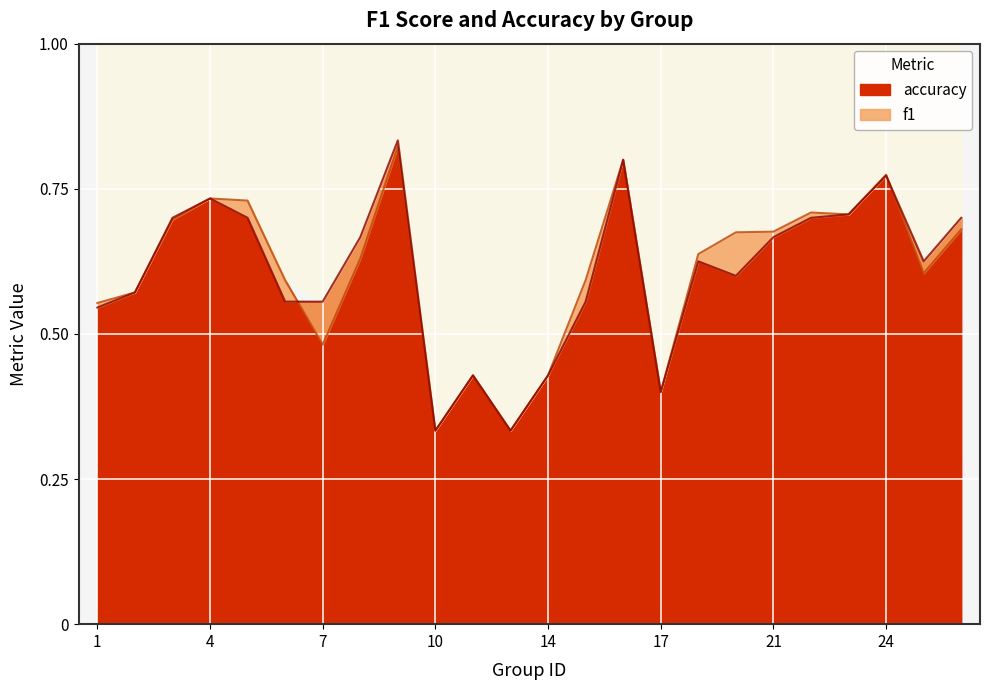

Reading left to right, extract all data points from this chart.

f1: 0.6	0.6	0.7	0.7	0.7	0.6	0.5	0.6	0.8	0.3	0.4	0.3	0.4	0.6	0.8	0.4	0.6	0.7	0.7	0.7	0.7	0.8	0.6	0.7
accuracy: 0.5	0.6	0.7	0.7	0.7	0.6	0.6	0.7	0.8	0.3	0.4	0.3	0.4	0.6	0.8	0.4	0.6	0.6	0.7	0.7	0.7	0.8	0.6	0.7